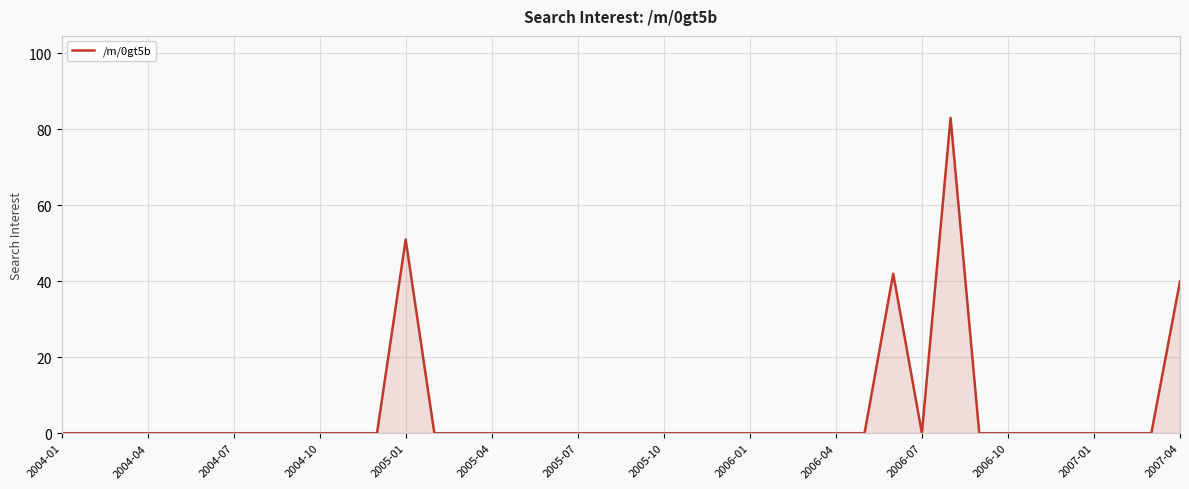

Reading right to left, what are all the values shown in this chart?

40	0	0	0	0	0	0	0	83	0	42	0	0	0	0	0	0	0	0	0	0	0	0	0	0	0	0	51	0	0	0	0	0	0	0	0	0	0	0	0